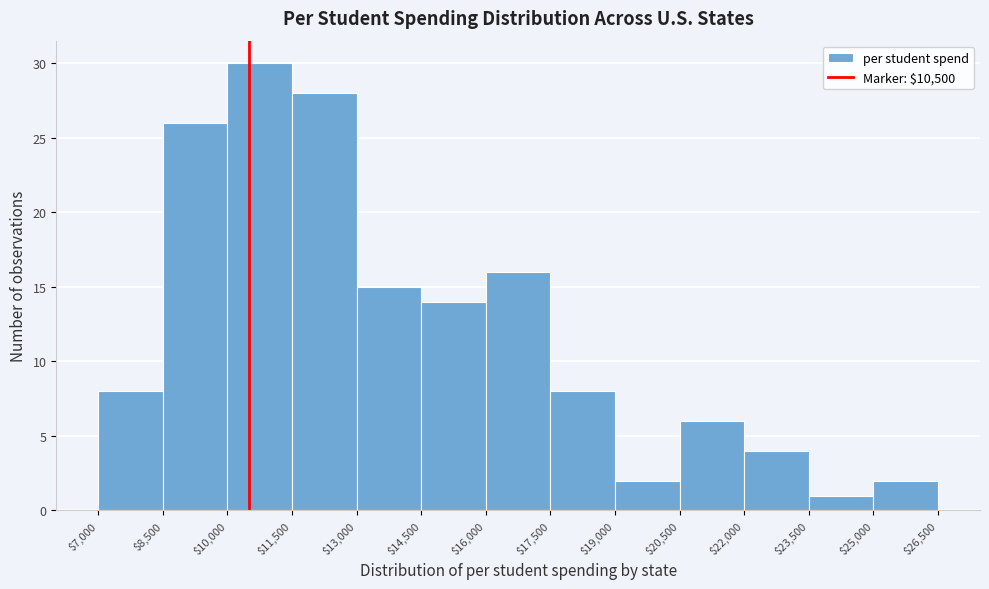

Over which range of the x-axis is the bar tallest?

$10,000 to $11,500